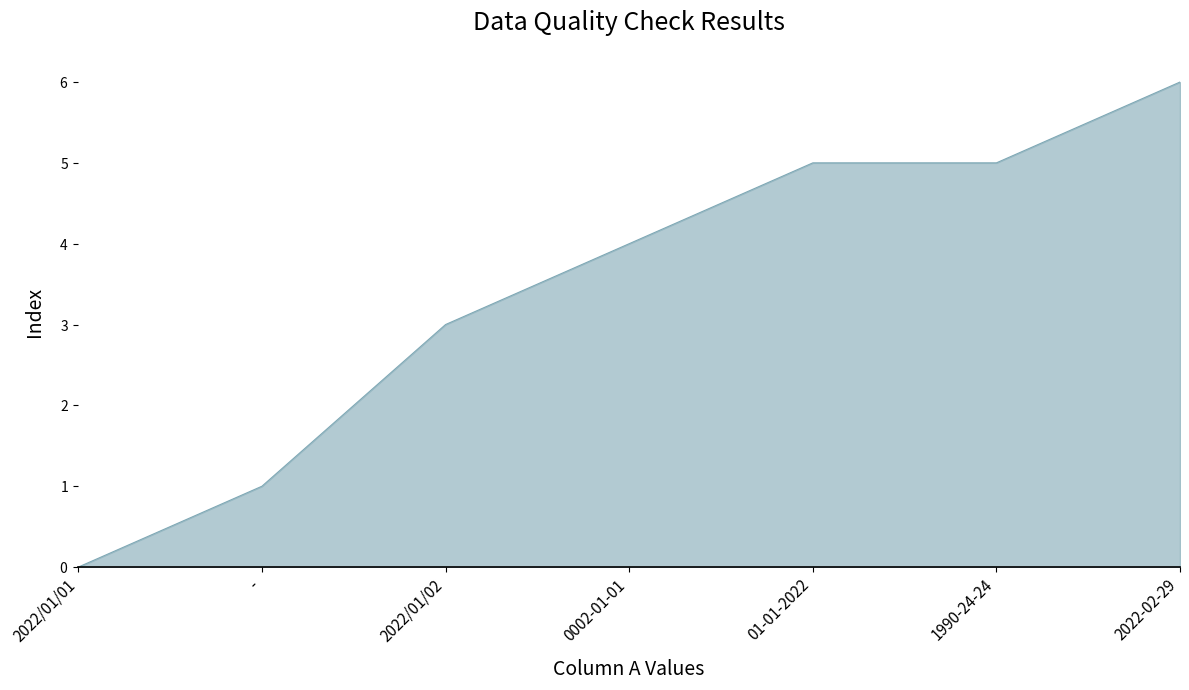

Does the chart display data point markers on the line(s)?

No